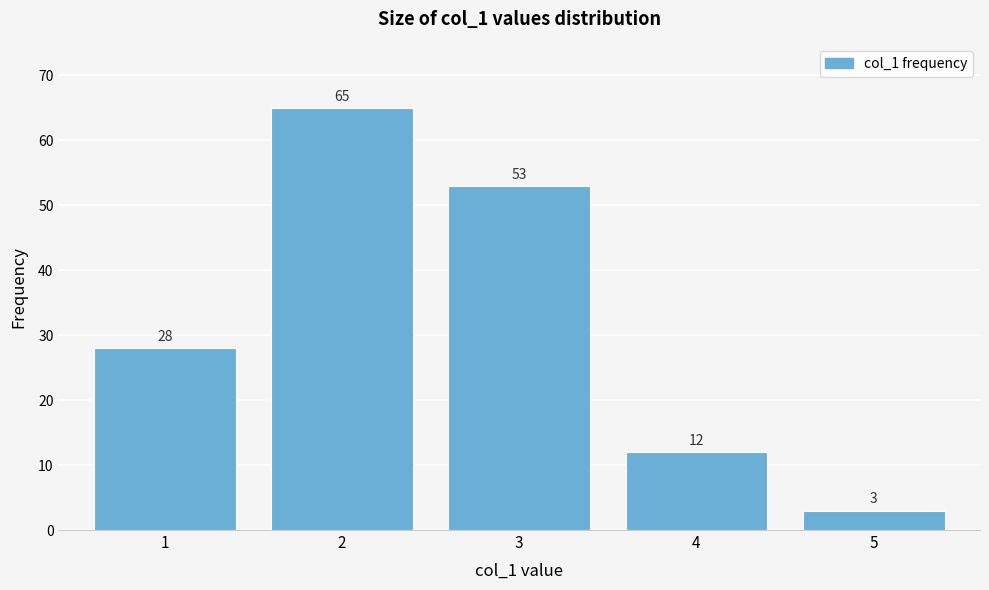

Over which range of the x-axis is the bar tallest?

1.5 to 2.5